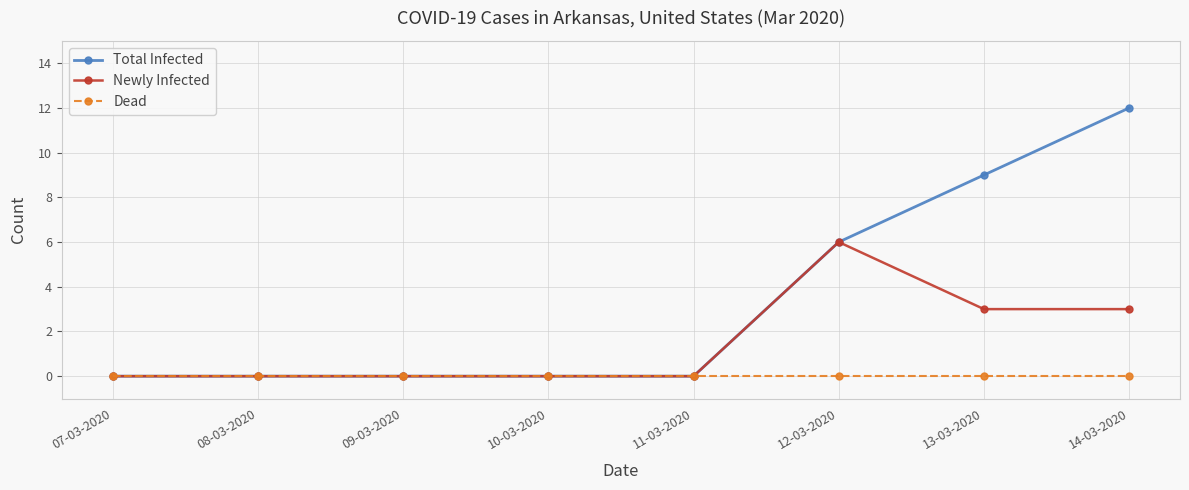

How many lines are shown in the chart?

3